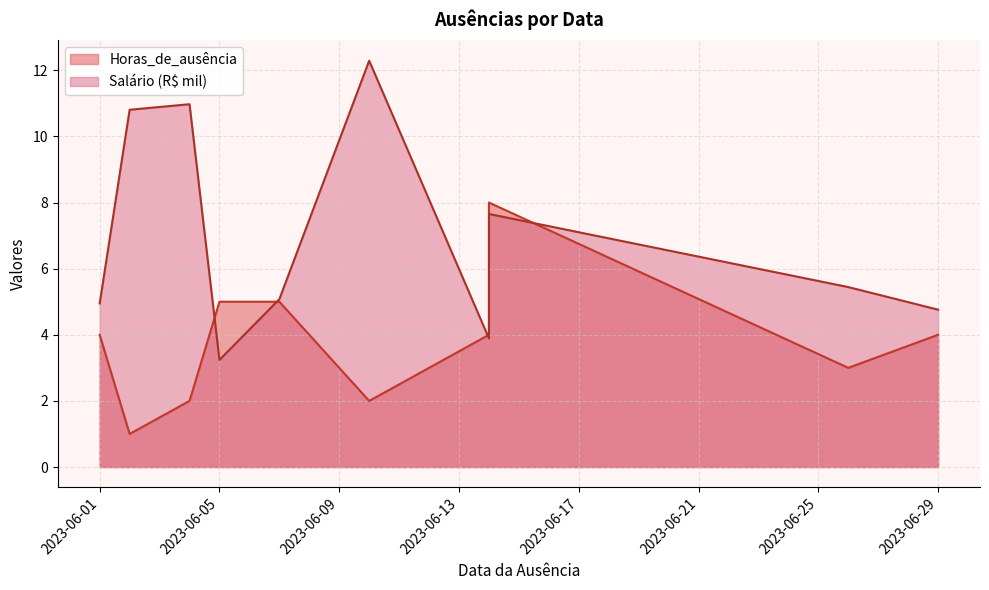

True or false: Salário has a value of 11.0 at 2023-06-04.

True